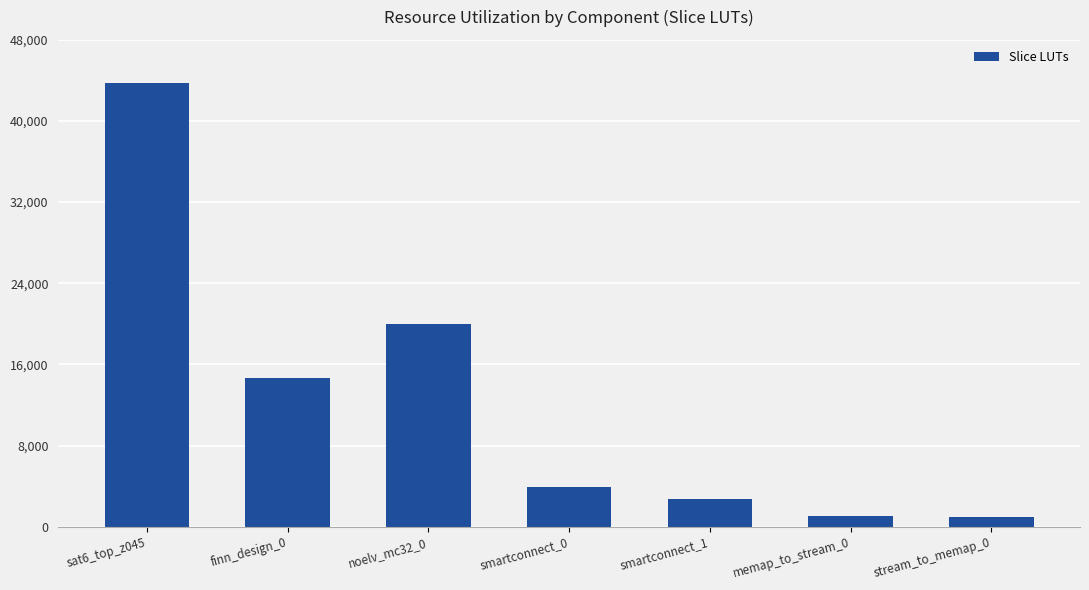

Does the chart contain stacked bars?

No